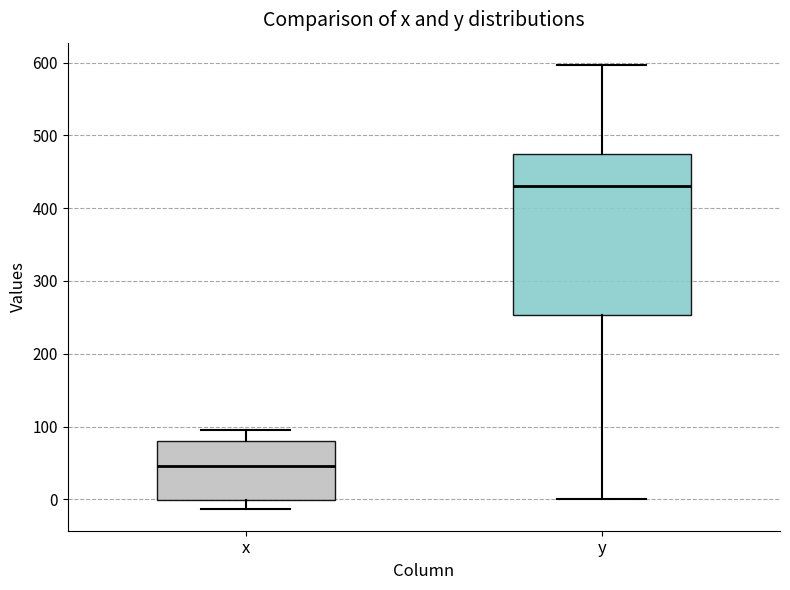

Reading left to right, transcribe this box plot: for each box, give where its median line is, the range the box spans, and where its two whiskers end, as read against the y-axis. The values are not printed on the chart, so give them approximately, as read against the axis.

x: median 50, box 0 to 80, whiskers -10 to 100
y: median 430, box 250 to 470, whiskers 0 to 600